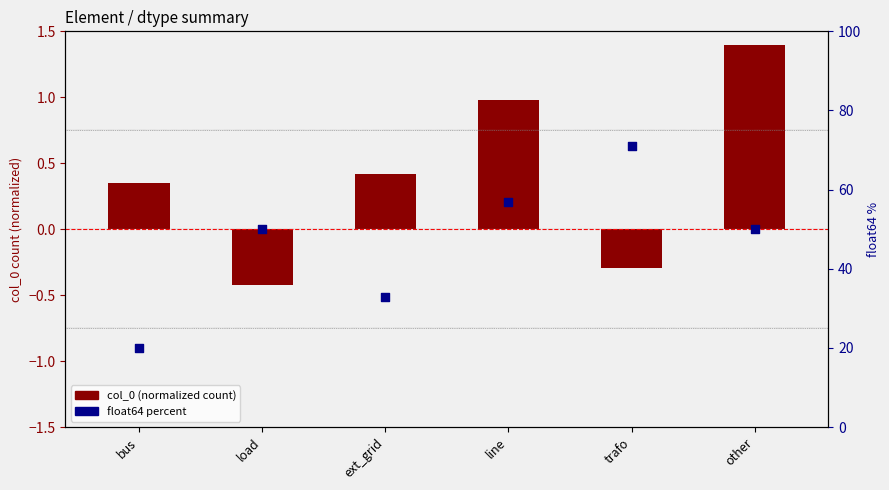

At which category is the sum across all series the highest?

trafo